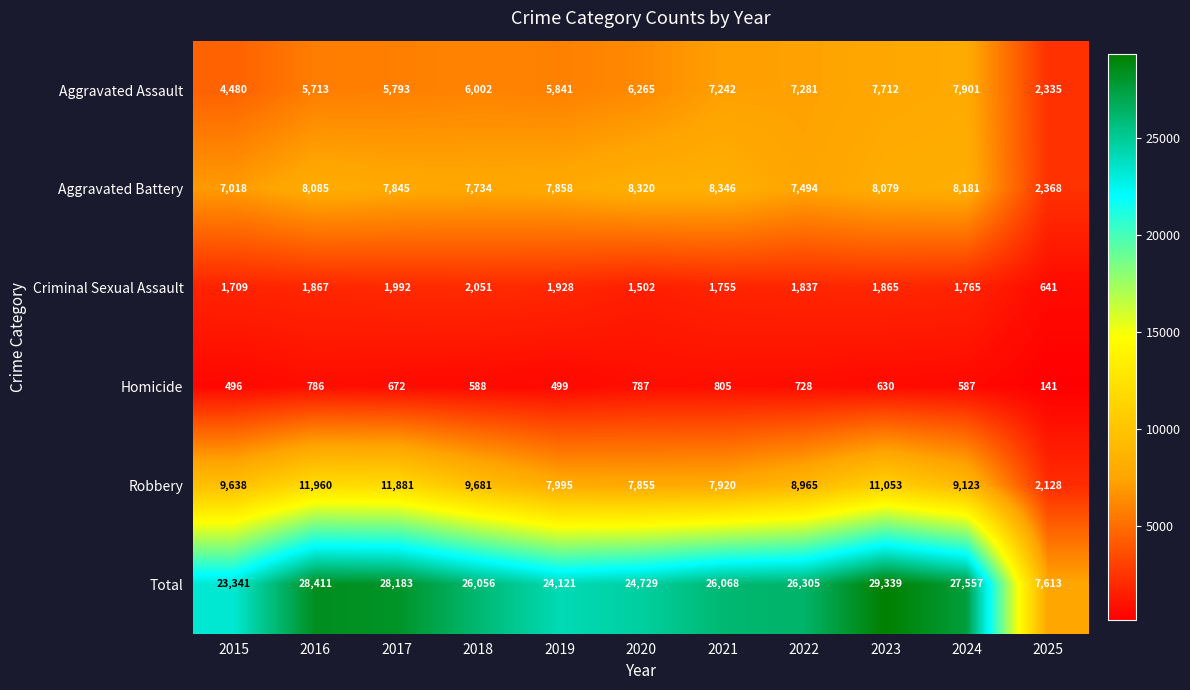

How many series are shown in this chart?

6